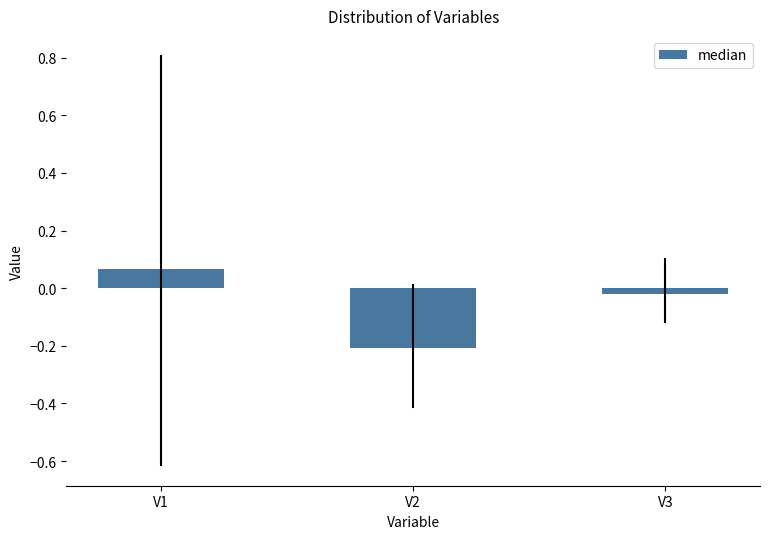

What is the change in value from V1 to V2?

-0.3